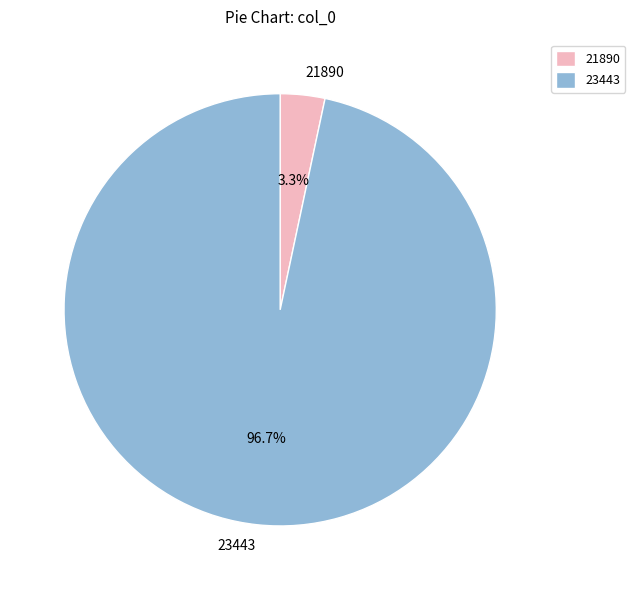

What percentage is the 21890 slice, to the nearest percent?

3%